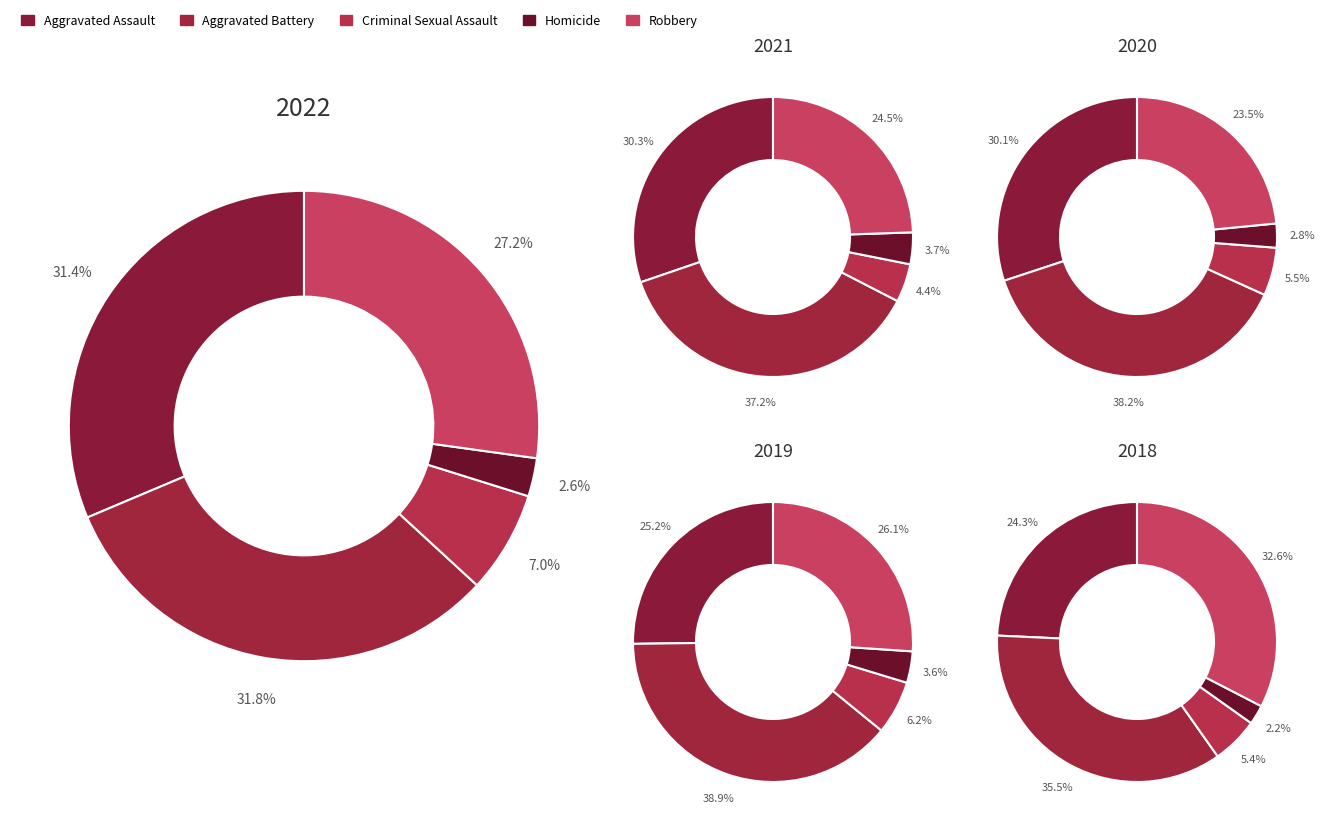

Count the number of slices in the pie.

5